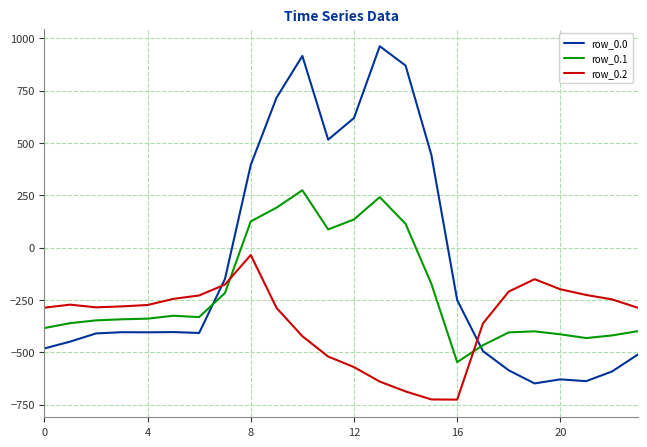

Which series has the largest total across all categories?

row_0.0